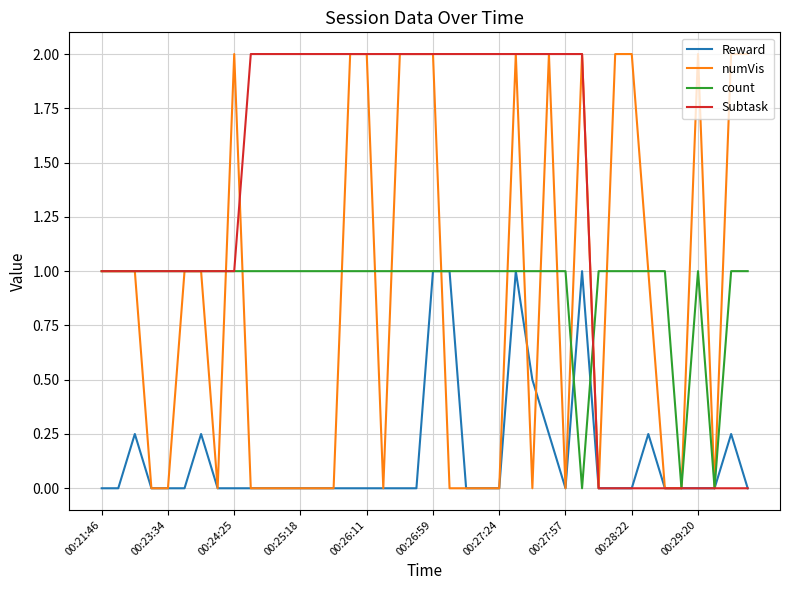

What is the greatest value displayed?

2.0